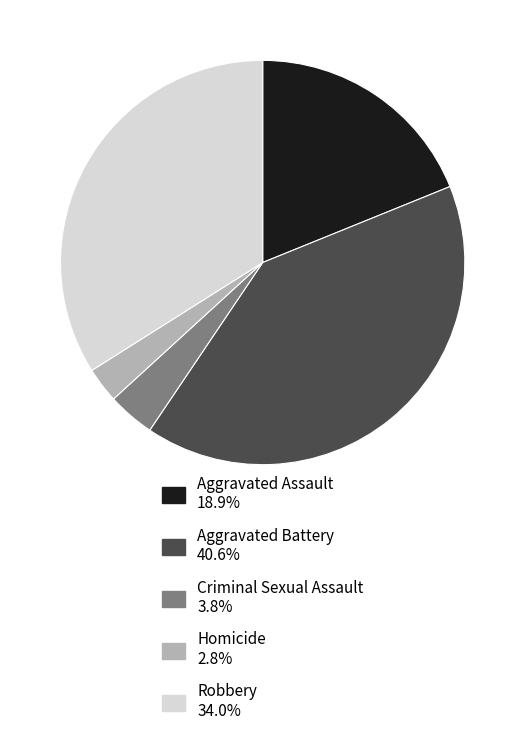

Count the number of slices in the pie.

5